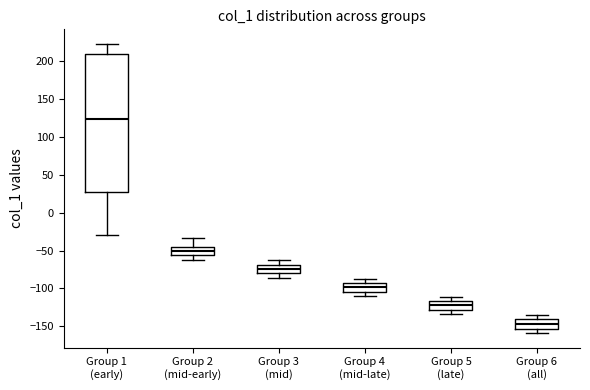

Reading left to right, read every box against the y-axis: the position of its median line, the range the box covers, and the ends of its whiskers. The values are not printed on the chart, so give them approximately, as read against the axis.

Group 1 (early): median 125, box 25 to 210, whiskers -30 to 225
Group 2 (mid-early): median -50, box -55 to -45, whiskers -60 to -35
Group 3 (mid): median -75, box -80 to -70, whiskers -85 to -65
Group 4 (mid-late): median -100, box -105 to -95, whiskers -110 to -85
Group 5 (late): median -120, box -130 to -115, whiskers -135 to -110
Group 6 (all): median -145, box -155 to -140, whiskers -160 to -135